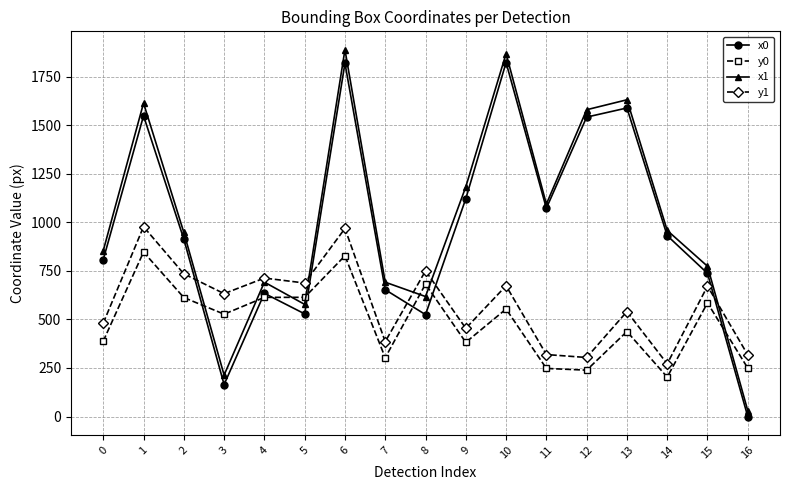

Between 5 and 12, which series saw the biggest shift?

x0